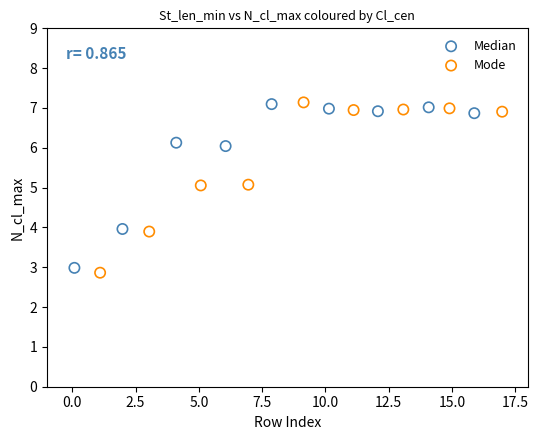

Which series has the largest Y range (max minus min)?

Mode